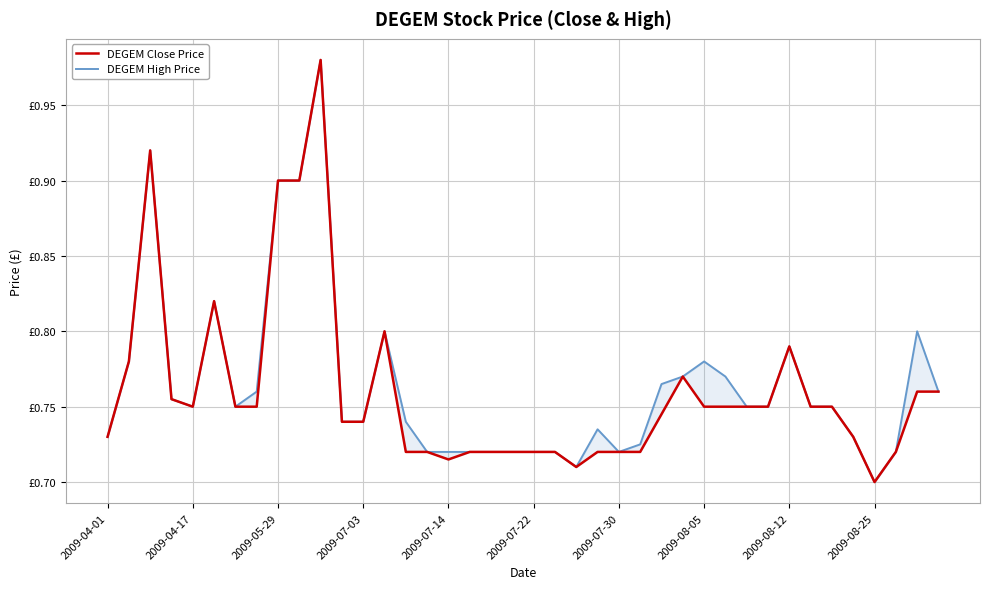

List the series in order of their overall mean, highest first.

DEGEM High Price, DEGEM Close Price